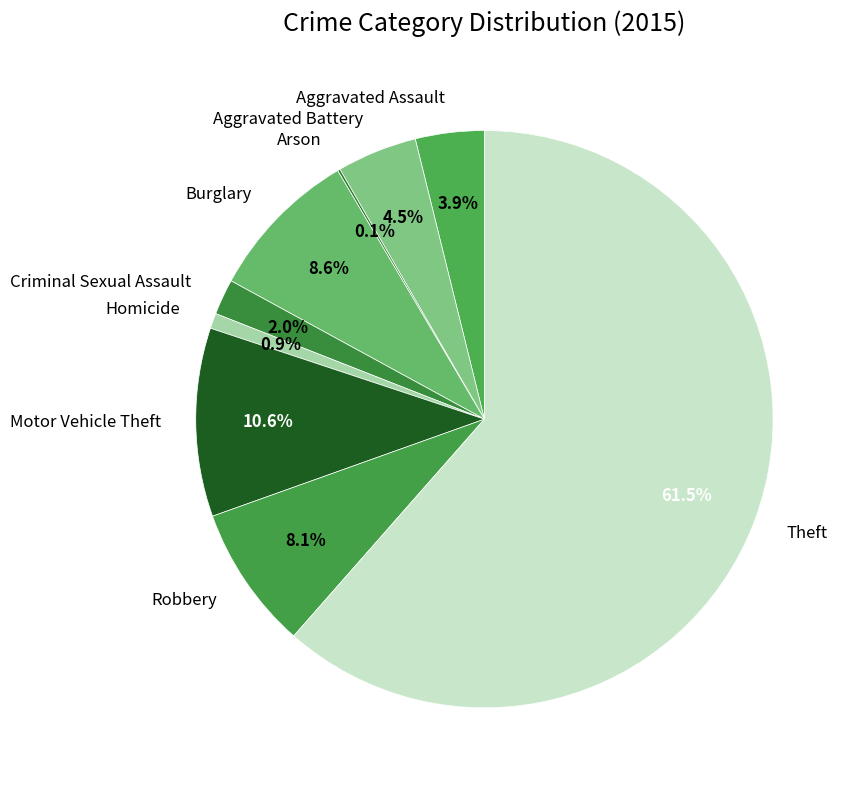

What percentage is the Burglary slice, to the nearest percent?

9%